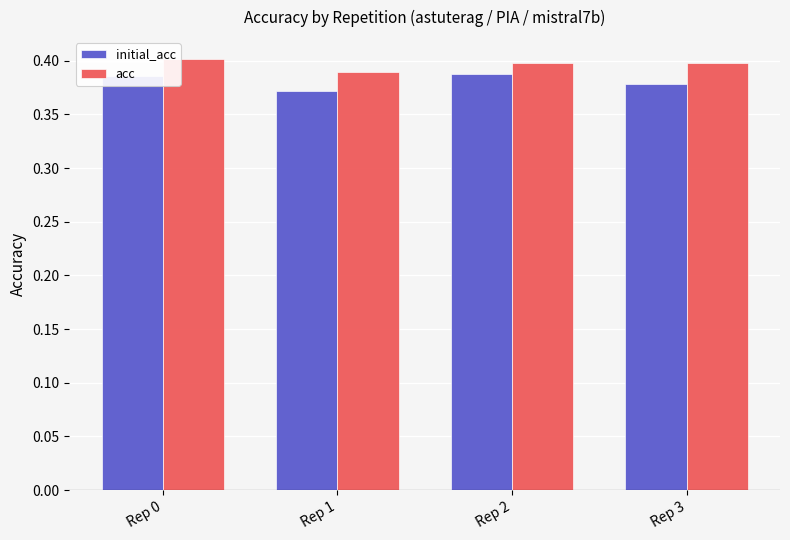

Is the value of initial_acc at Rep 0 greater than the value of acc at Rep 3?

No